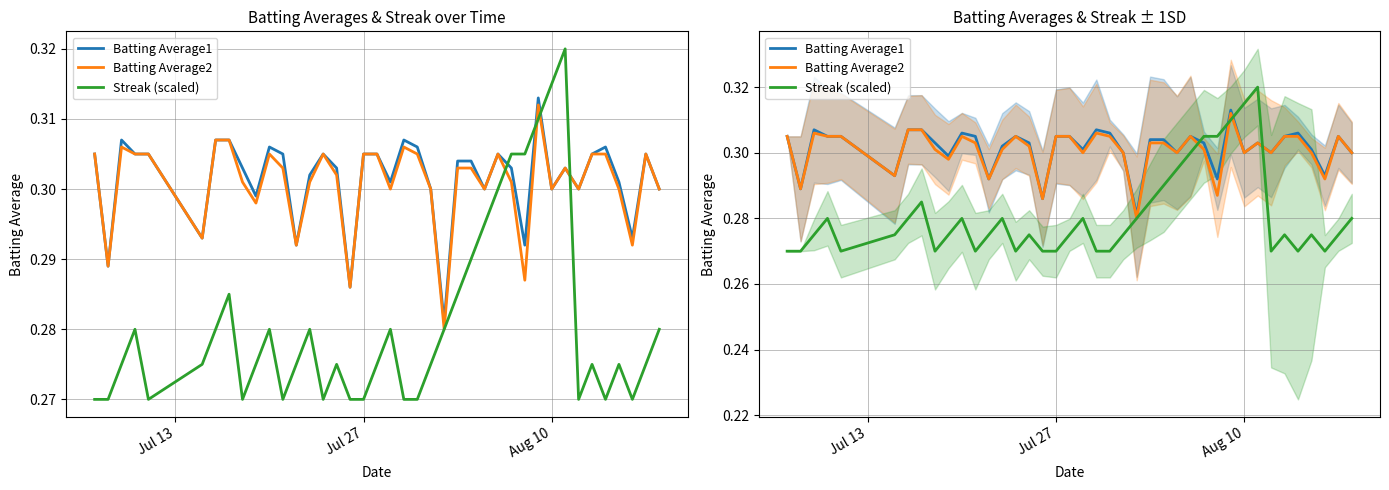

The value of Batting Average2 at 15 is 0.1. True or false?

False